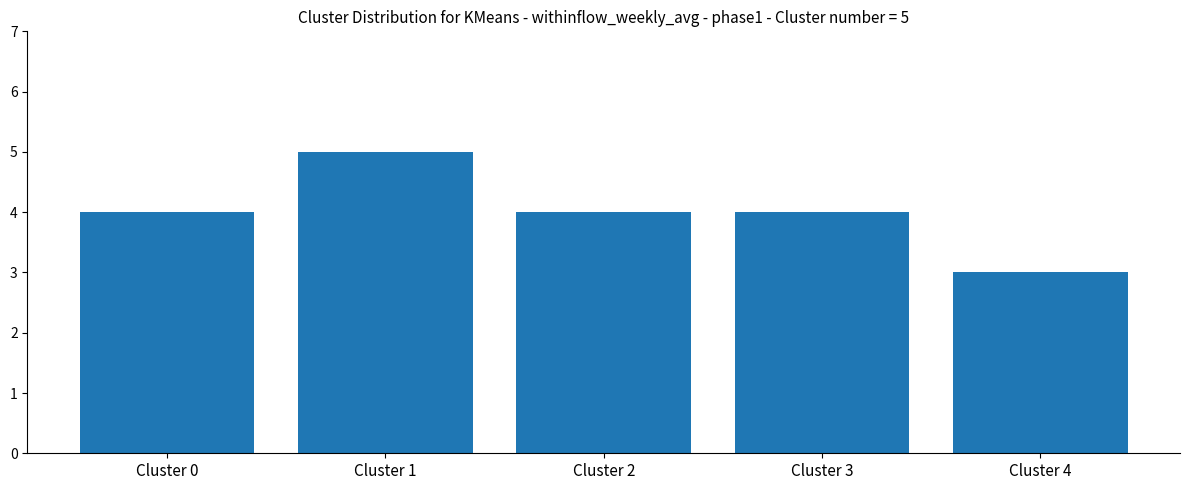

What is the difference between the values at Cluster 1 and Cluster 3?

1